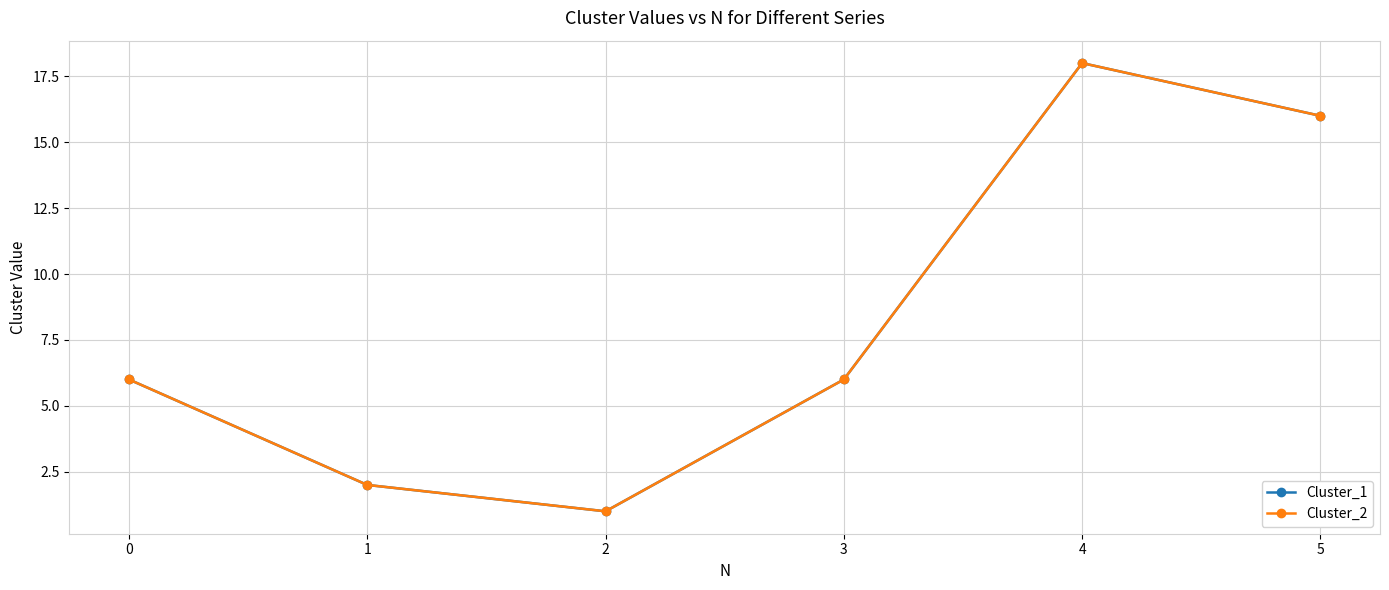

How many distinct data groups are displayed?

2